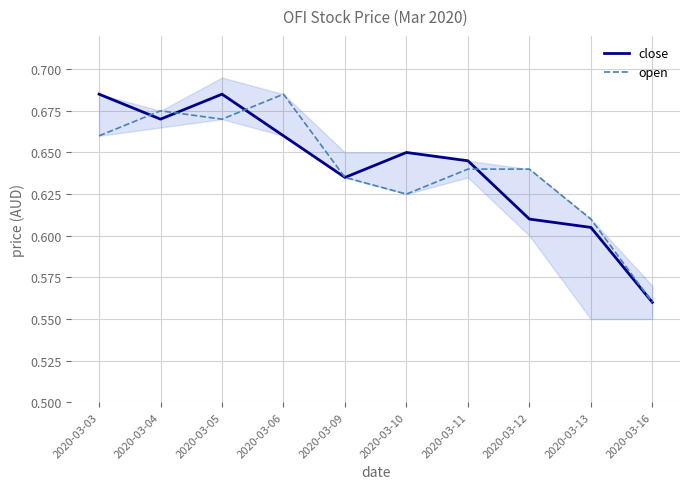

What are all the series names shown in the legend?

close, open